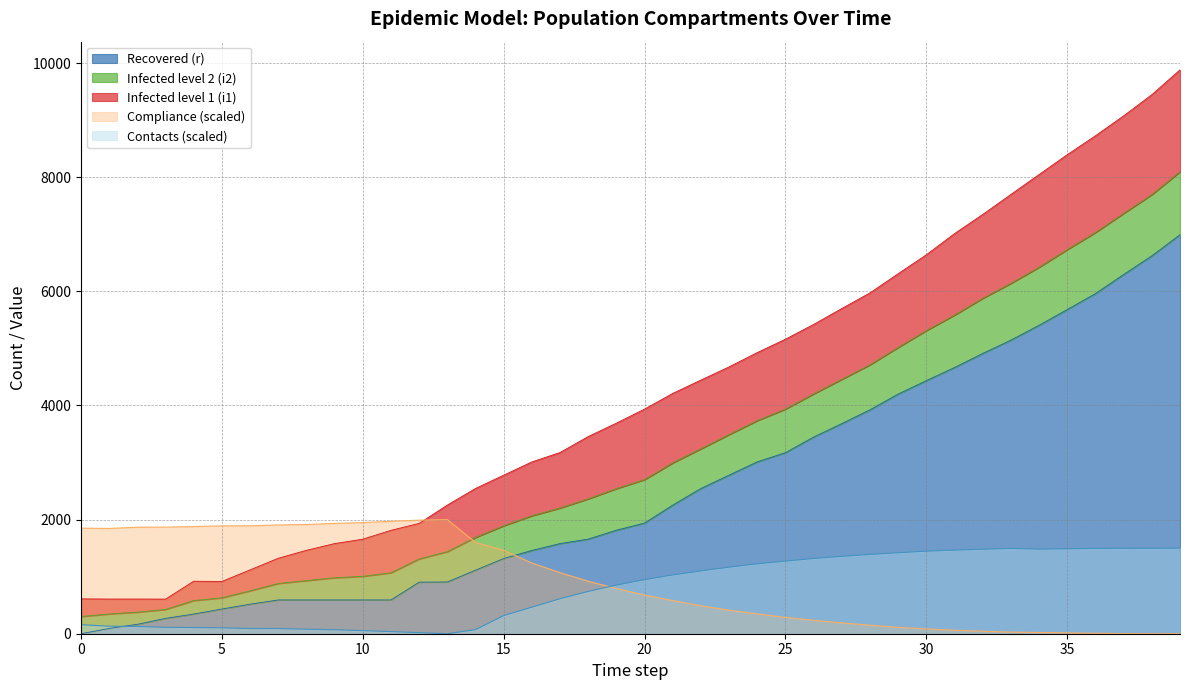

Does the chart have visible grid lines?

Yes